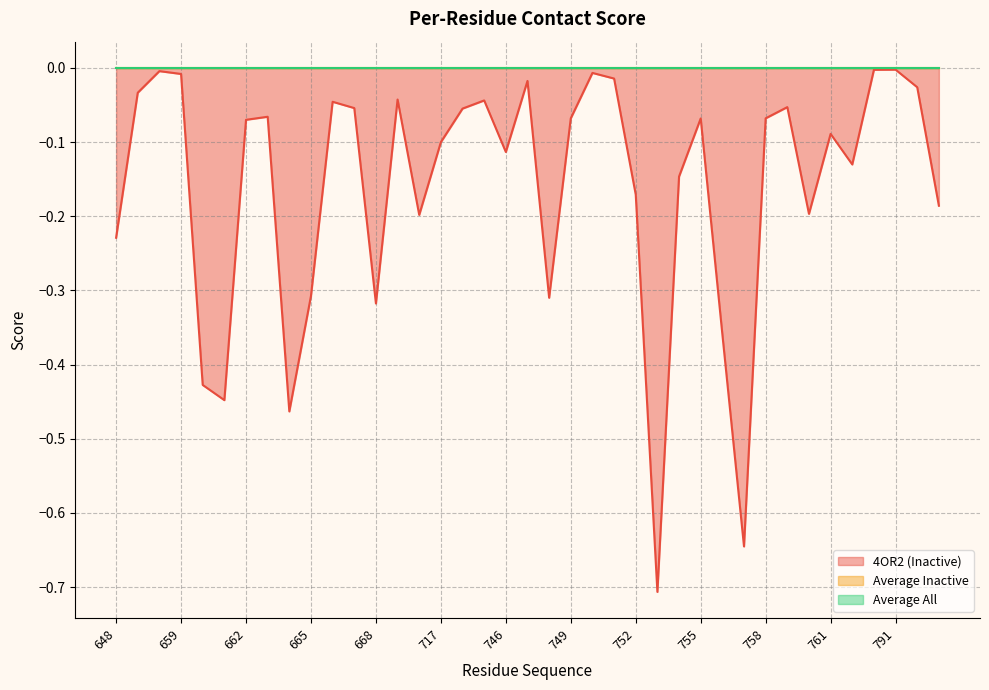

What are all the series names shown in the legend?

4OR2 (Inactive), Average Inactive, Average All